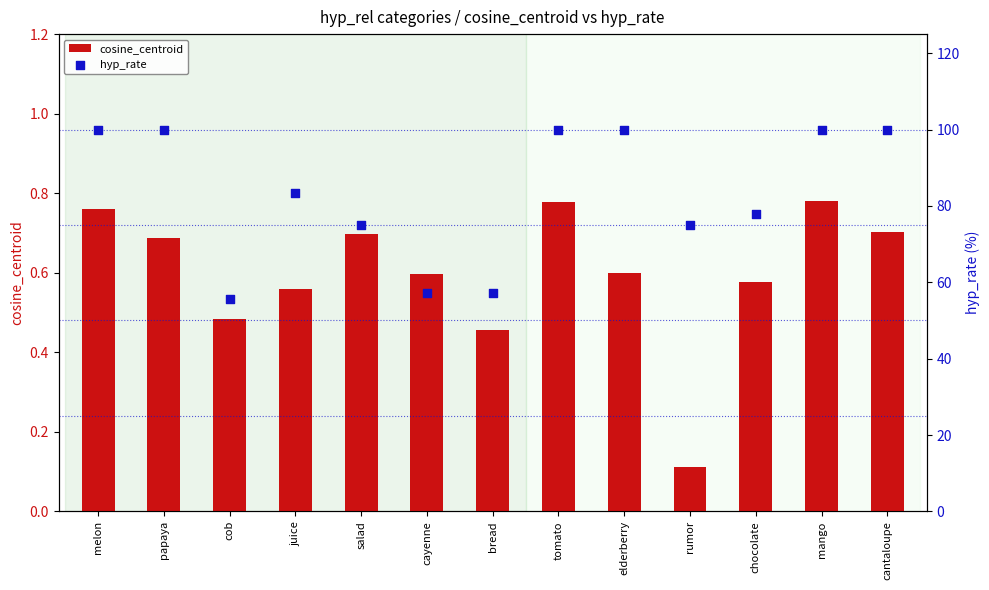

Which series reaches the maximum Y coordinate?

hyp_rate